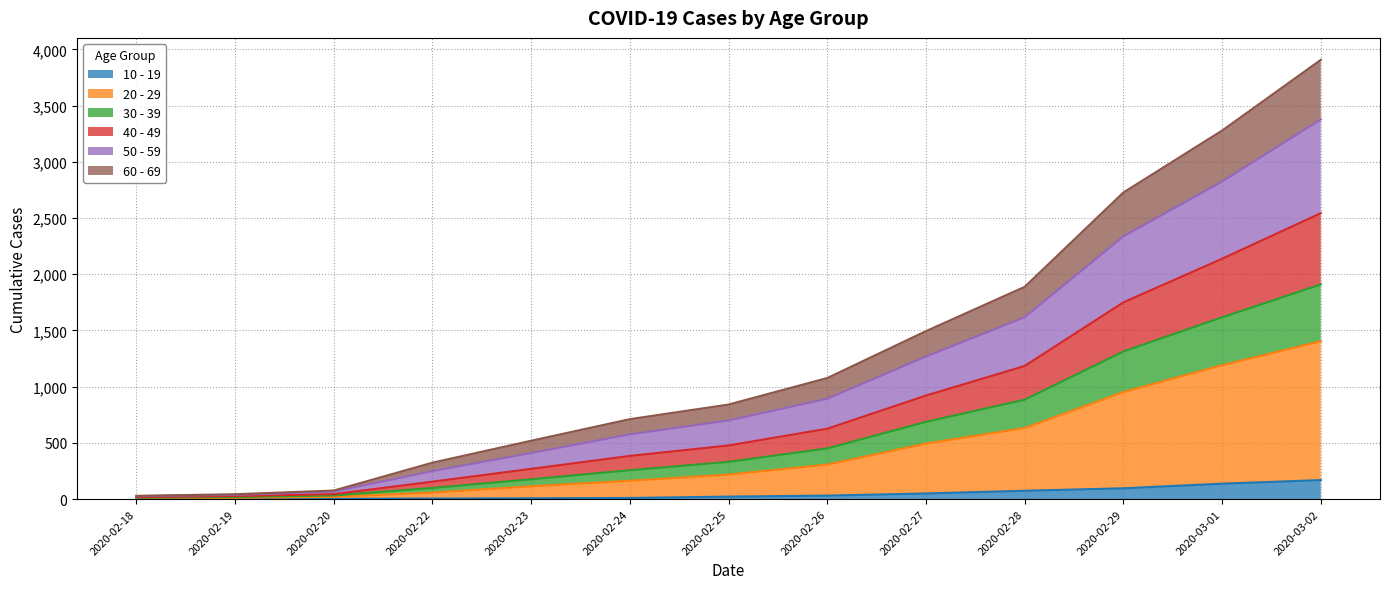

How many lines are shown in the chart?

6